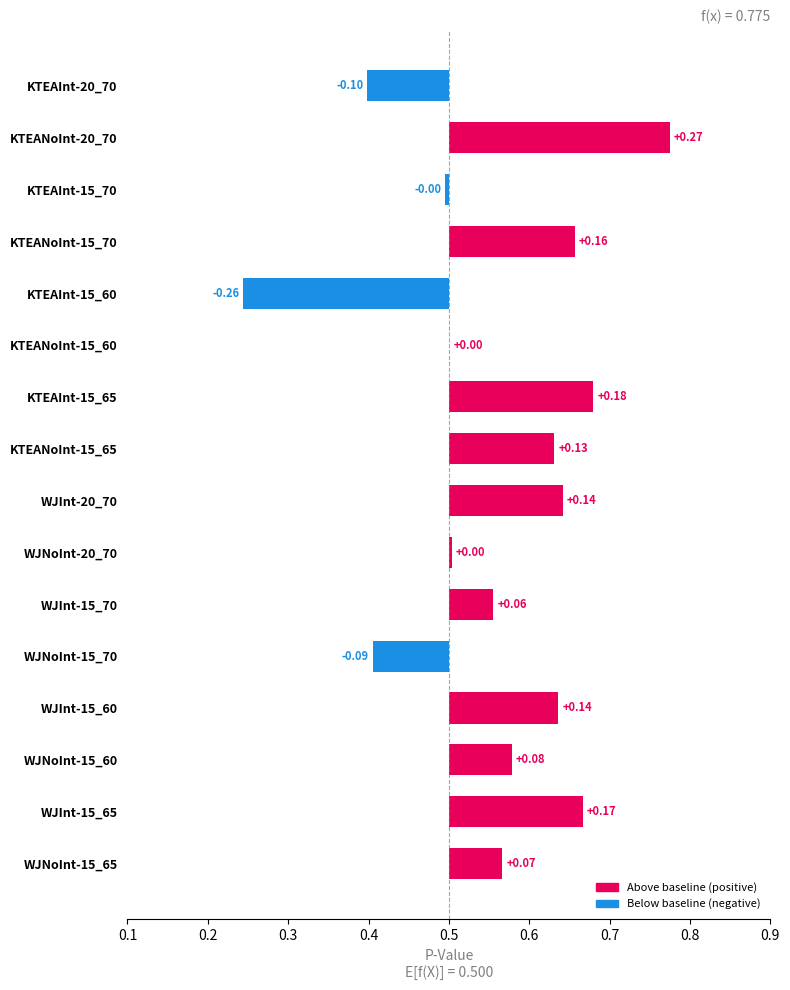

How many values are between 0 and 1?

16